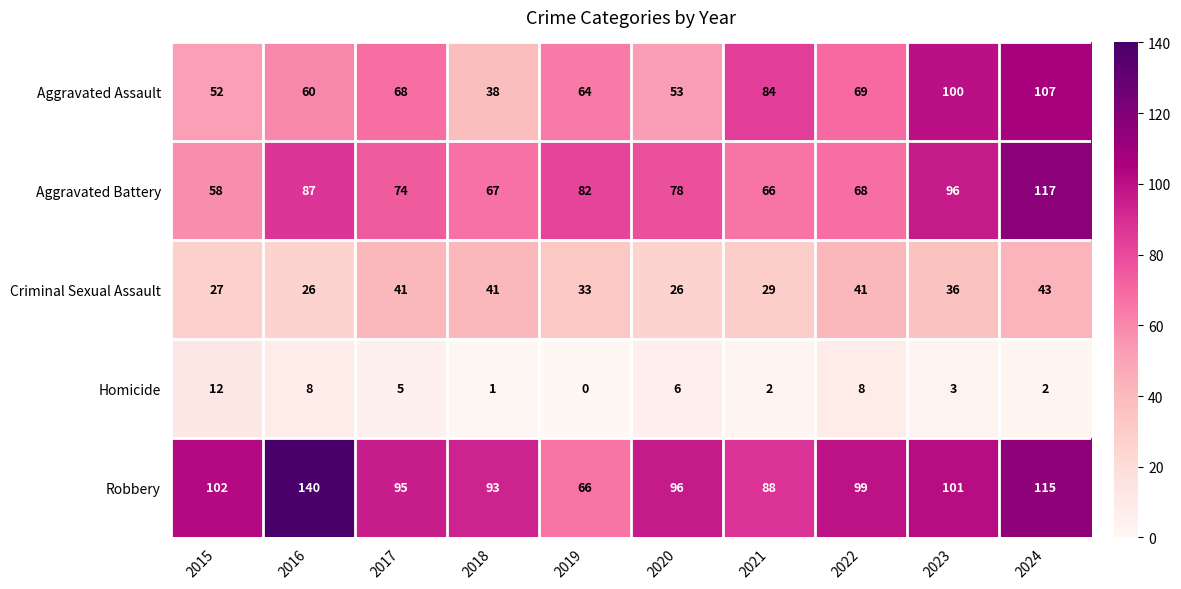

Where does the Robbery series first go above 99?

2015